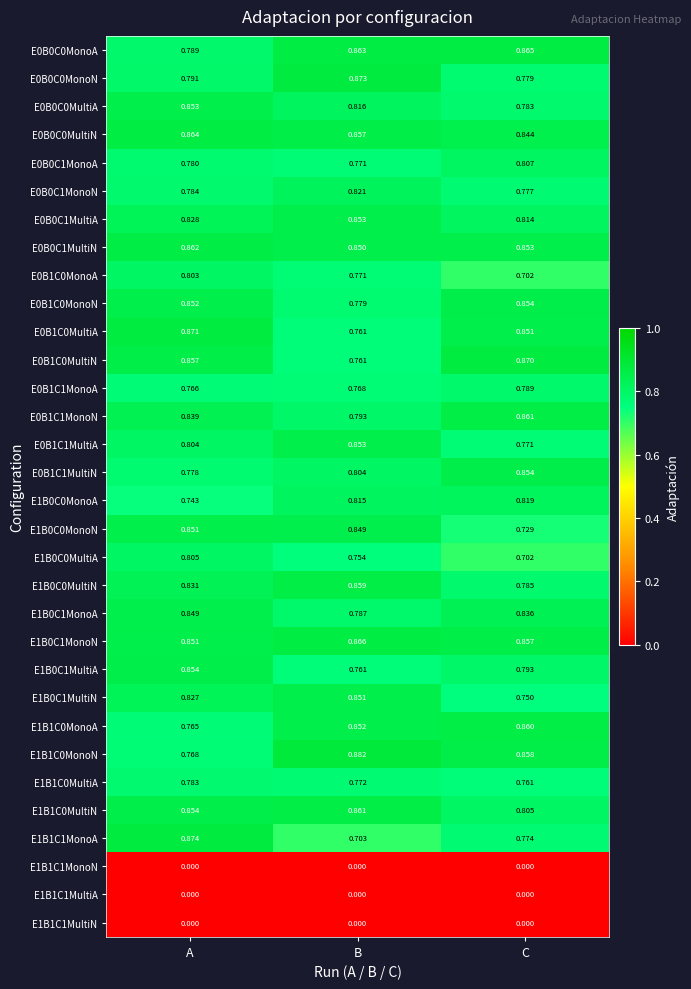

At which category is the sum across all series the highest?

A